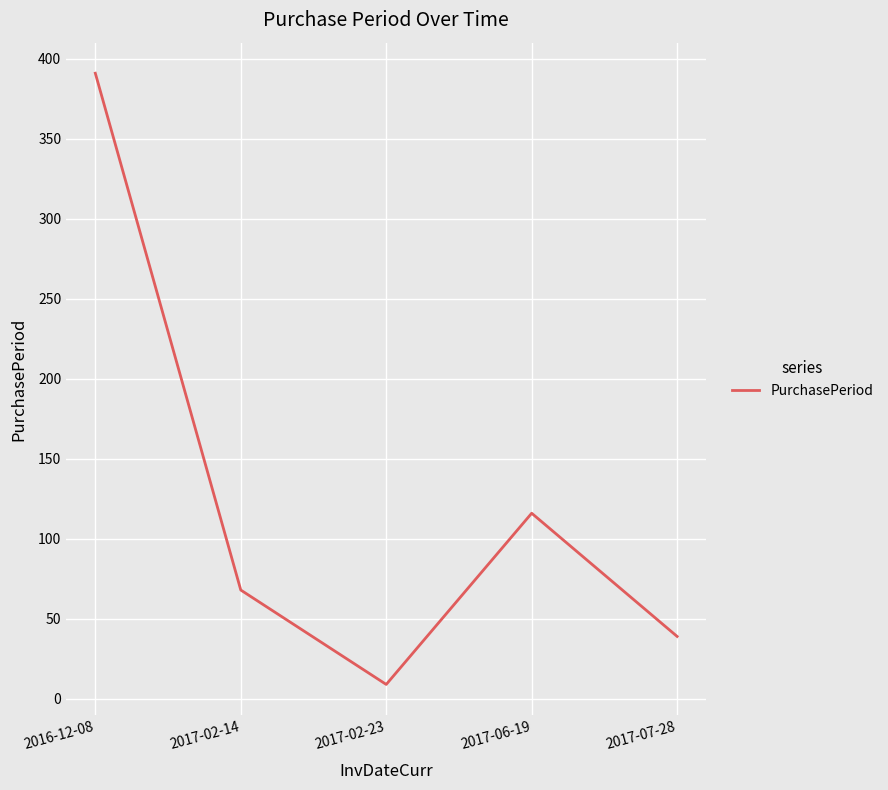

Which has a higher value, 2017-02-14 or 2016-12-08?

2016-12-08